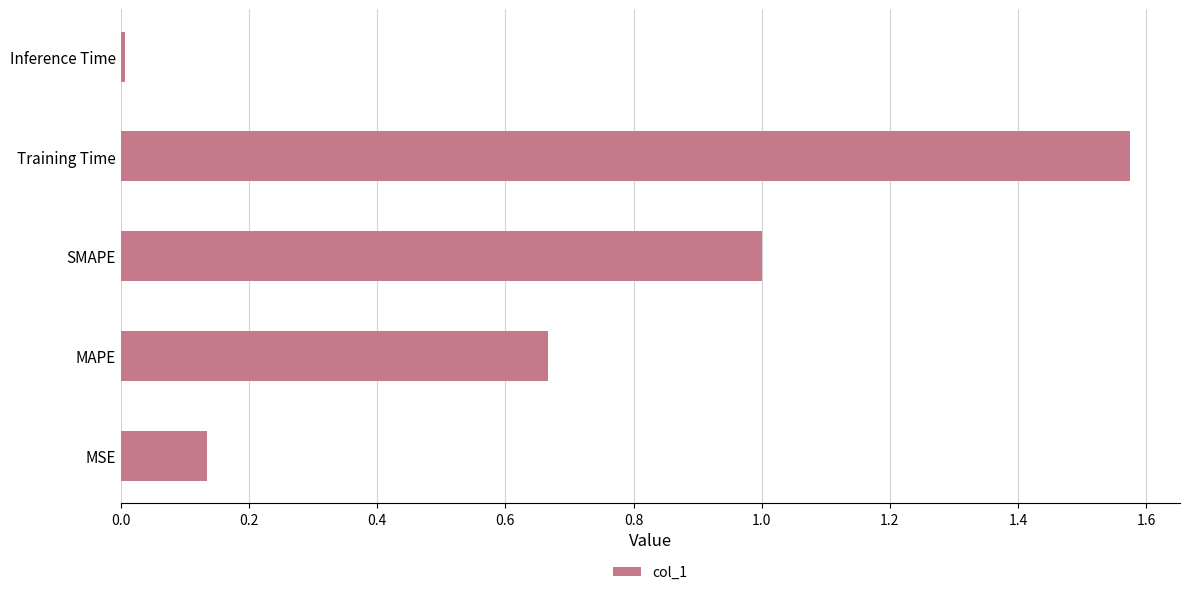

Is it true that the value at MSE is 0.2?

False